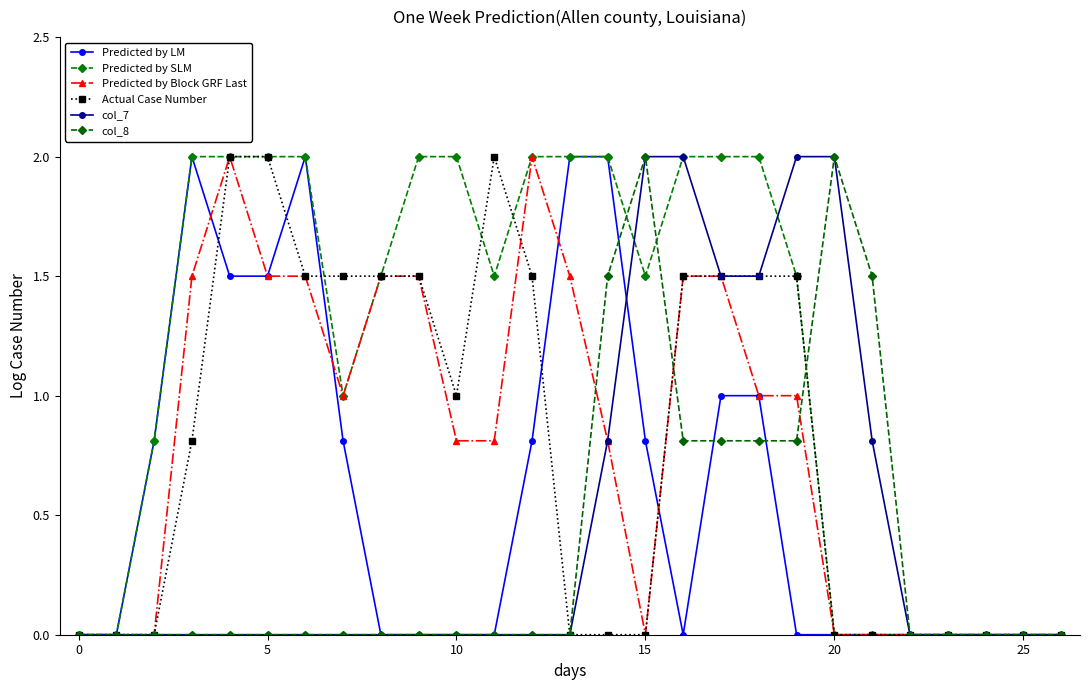

Reading left to right, list all the values displayed in this chart.

Predicted by LM: 0.0	0.0	0.8	2.0	1.5	1.5	2.0	0.8	0.0	0.0	0.0	0.0	0.8	2.0	2.0	0.8	0.0	1.0	1.0	0.0	0.0	0.0	0.0	0.0	0.0	0.0	0.0
Predicted by SLM: 0.0	0.0	0.8	2.0	2.0	2.0	2.0	1.0	1.5	2.0	2.0	1.5	2.0	2.0	2.0	1.5	2.0	2.0	2.0	1.5	0.0	0.0	0.0	0.0	0.0	0.0	0.0
Predicted by Block GRF Last: 0.0	0.0	0.0	1.5	2.0	1.5	1.5	1.0	1.5	1.5	0.8	0.8	2.0	1.5	0.8	0.0	1.5	1.5	1.0	1.0	0.0	0.0	0.0	0.0	0.0	0.0	0.0
Actual Case Number: 0.0	0.0	0.0	0.8	2.0	2.0	1.5	1.5	1.5	1.5	1.0	2.0	1.5	0.0	0.0	0.0	1.5	1.5	1.5	1.5	0.0	0.0	0.0	0.0	0.0	0.0	0.0
col_7: 0.0	0.0	0.0	0.0	0.0	0.0	0.0	0.0	0.0	0.0	0.0	0.0	0.0	0.0	0.8	2.0	2.0	1.5	1.5	2.0	2.0	0.8	0.0	0.0	0.0	0.0	0.0
col_8: 0.0	0.0	0.0	0.0	0.0	0.0	0.0	0.0	0.0	0.0	0.0	0.0	0.0	0.0	1.5	2.0	0.8	0.8	0.8	0.8	2.0	1.5	0.0	0.0	0.0	0.0	0.0